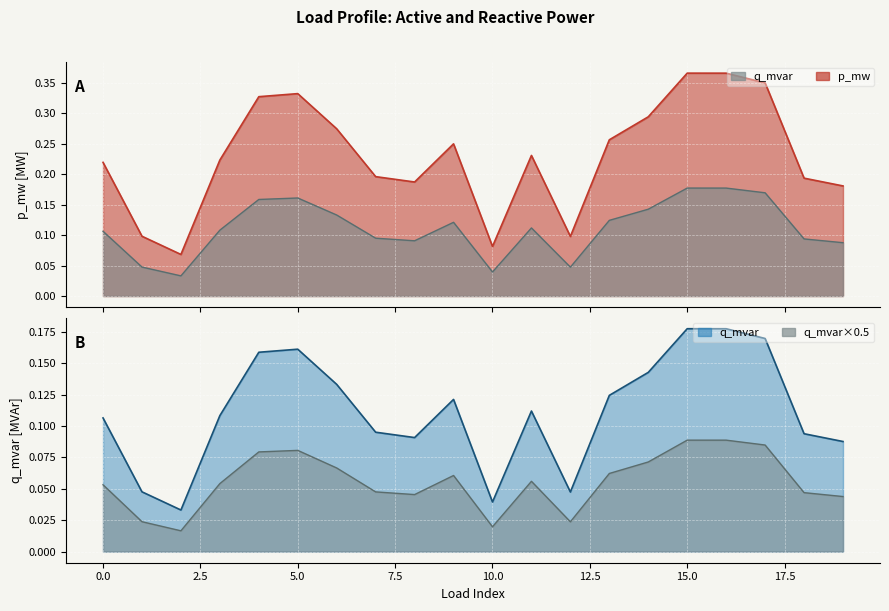

Which series has the largest range (max minus min)?

p_mw